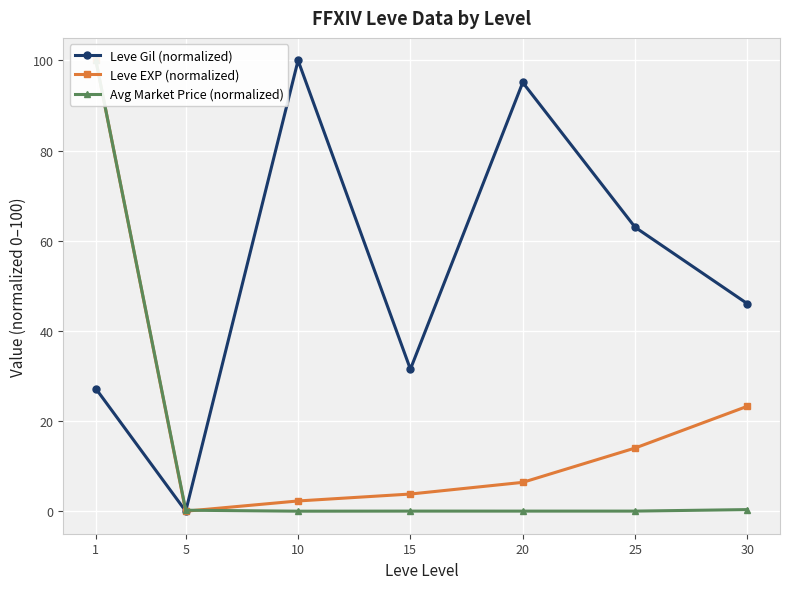

At which category does Leve EXP (normalized) reach its first local valley?

5